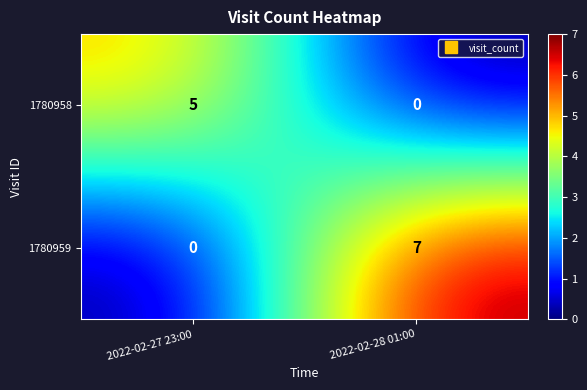

At which category does the chart reach its peak across all series?

2022-02-28 01:00